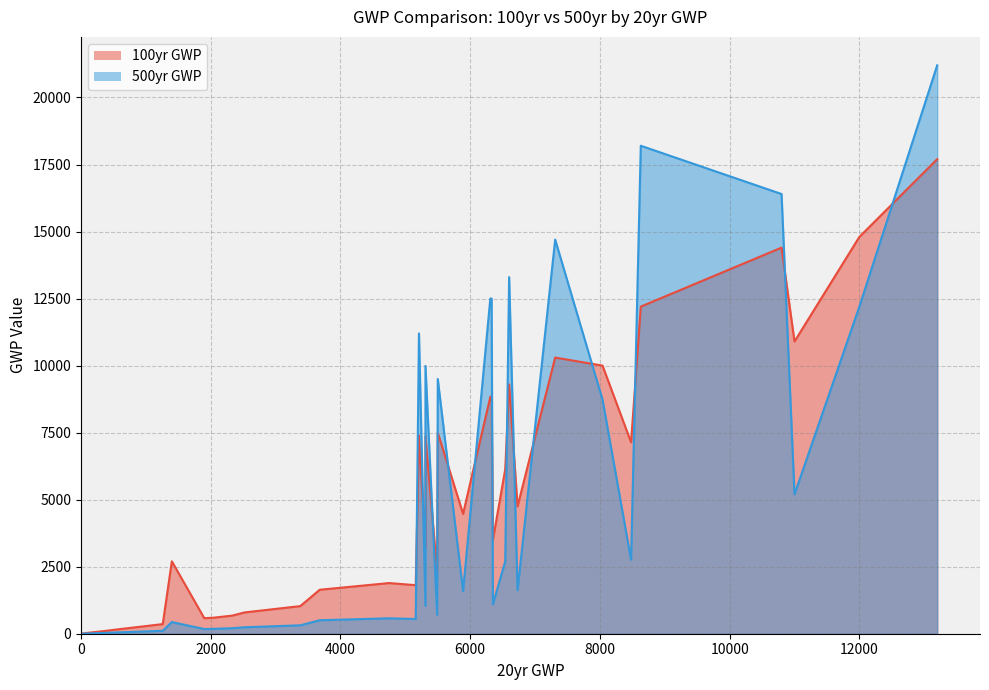

Rank the series by their average value, from highest to lowest.

100yr GWP, 500yr GWP